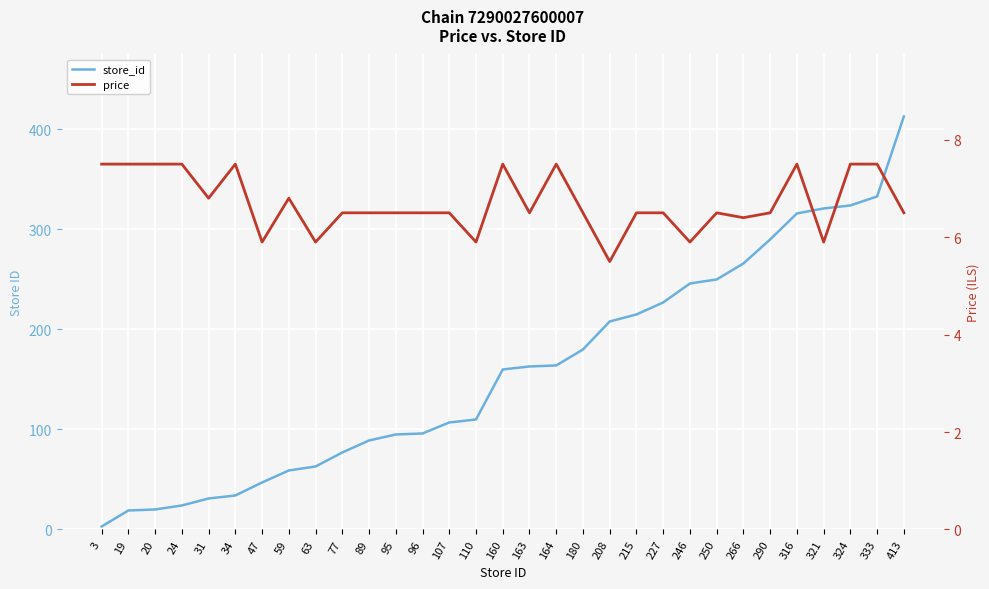

Which category has the lowest value in the store_id series?

3